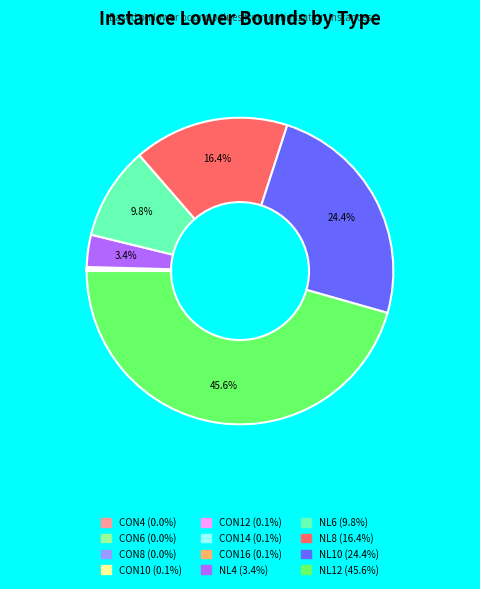

True or false: NL10 accounts for 24% of the total.

True